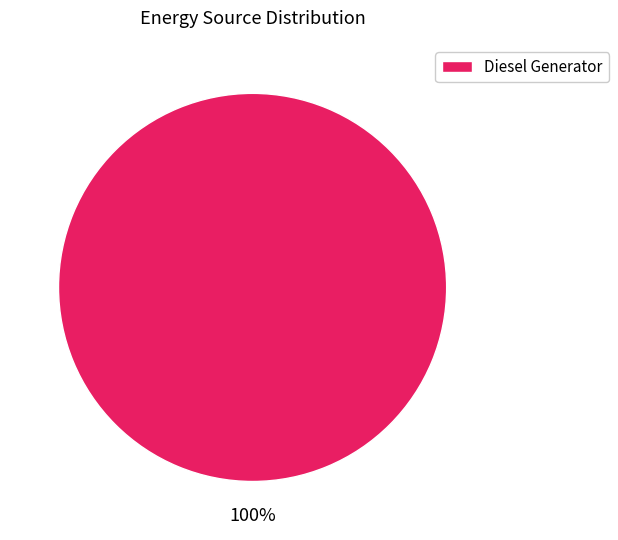

The Diesel Generator slice represents 100% of the pie. True or false?

True